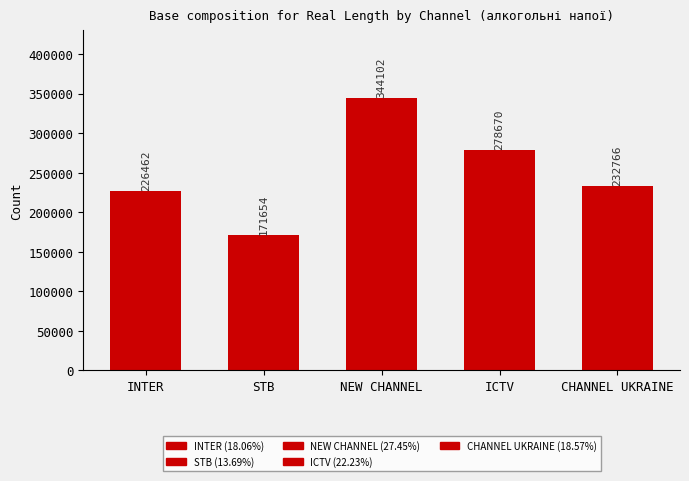

Reading left to right, transcribe all the data shown in this chart.

226462	171654	344102	278670	232766